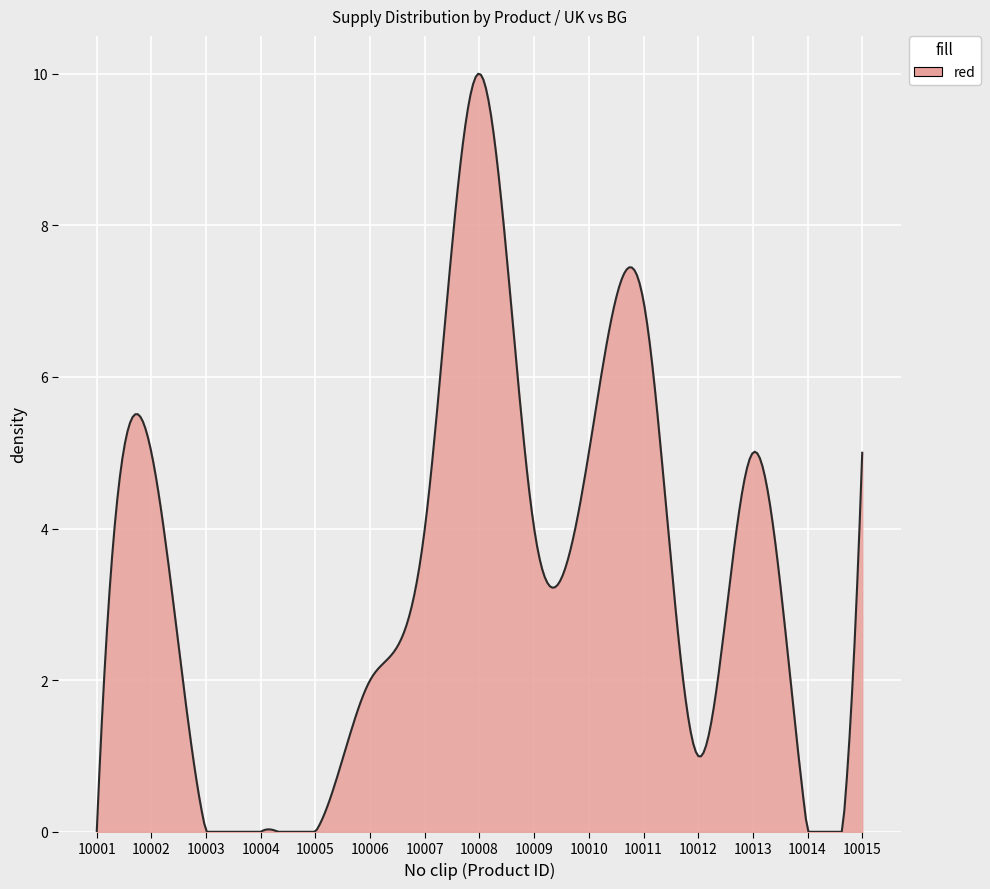

What is the maximum value shown in the chart?

10.0